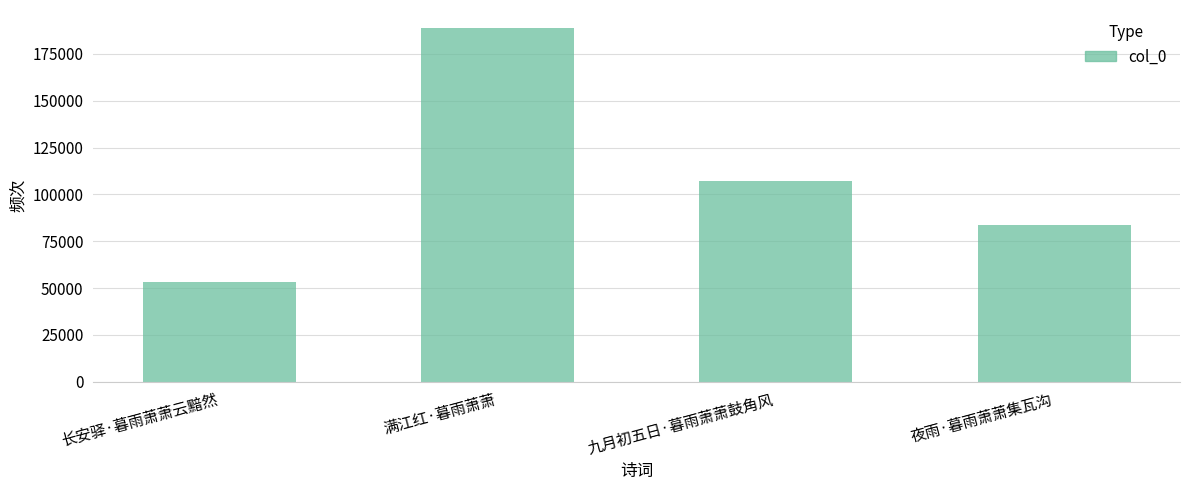

At which label does the data first exceed 107196?

满江红·暮雨萧萧